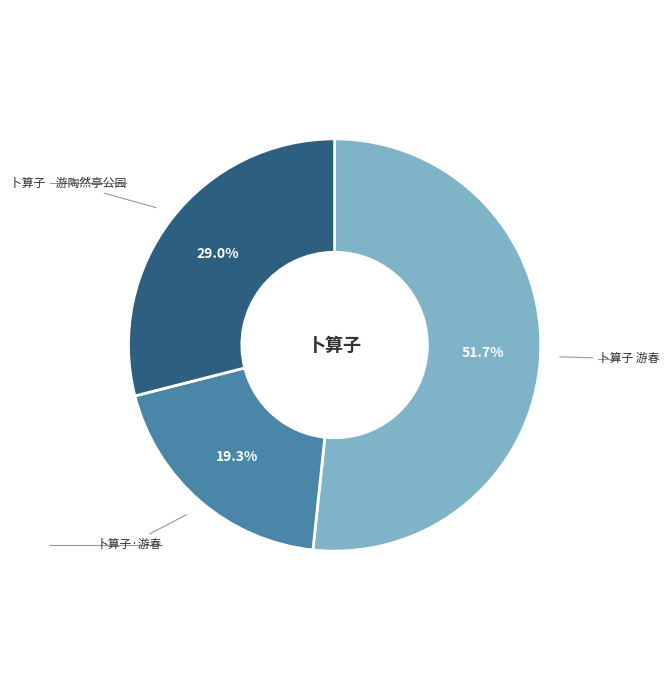

Is there any slice that represents more than half of the pie?

Yes